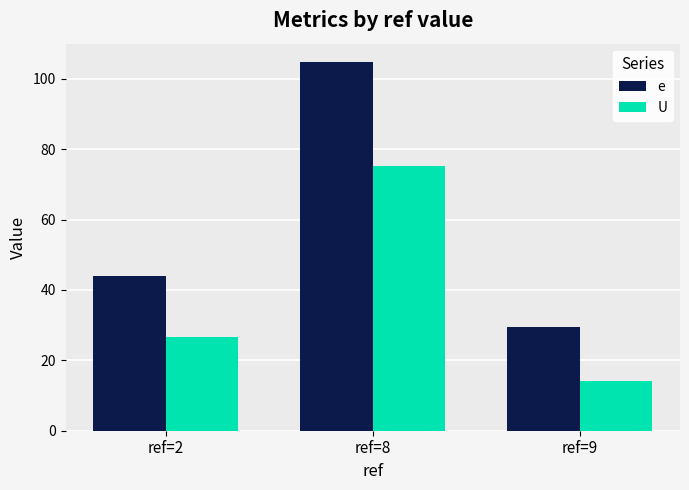

Reading left to right, transcribe all the data shown in this chart.

e: 43.8	104.8	29.6
U: 26.6	75.3	14.2